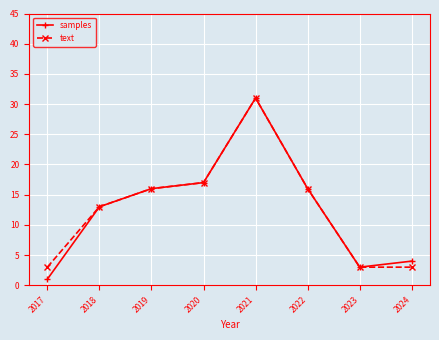

What is the difference between the highest and lowest values at 2017?

2